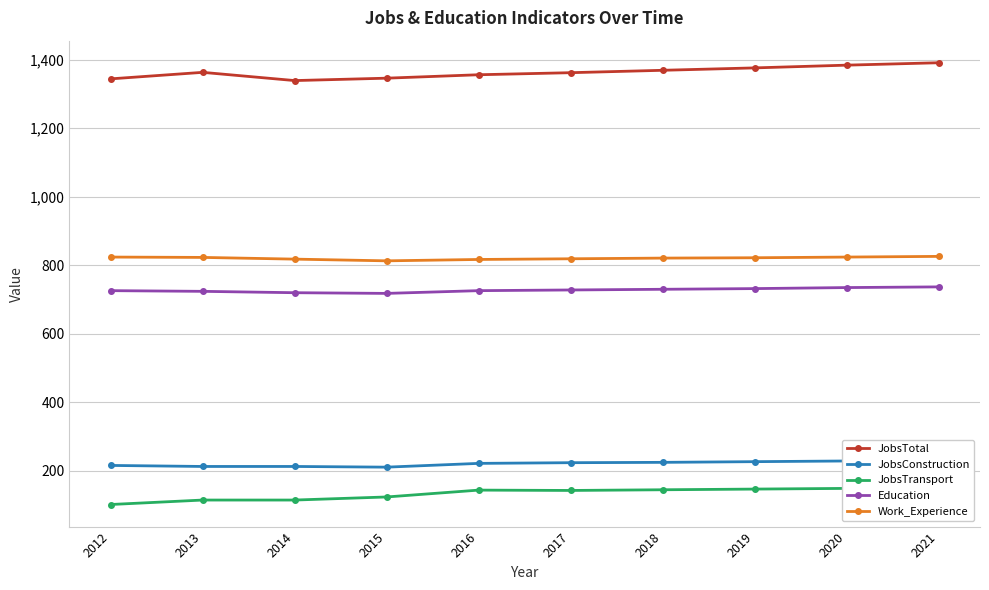

Does the chart display data point markers on the line(s)?

Yes